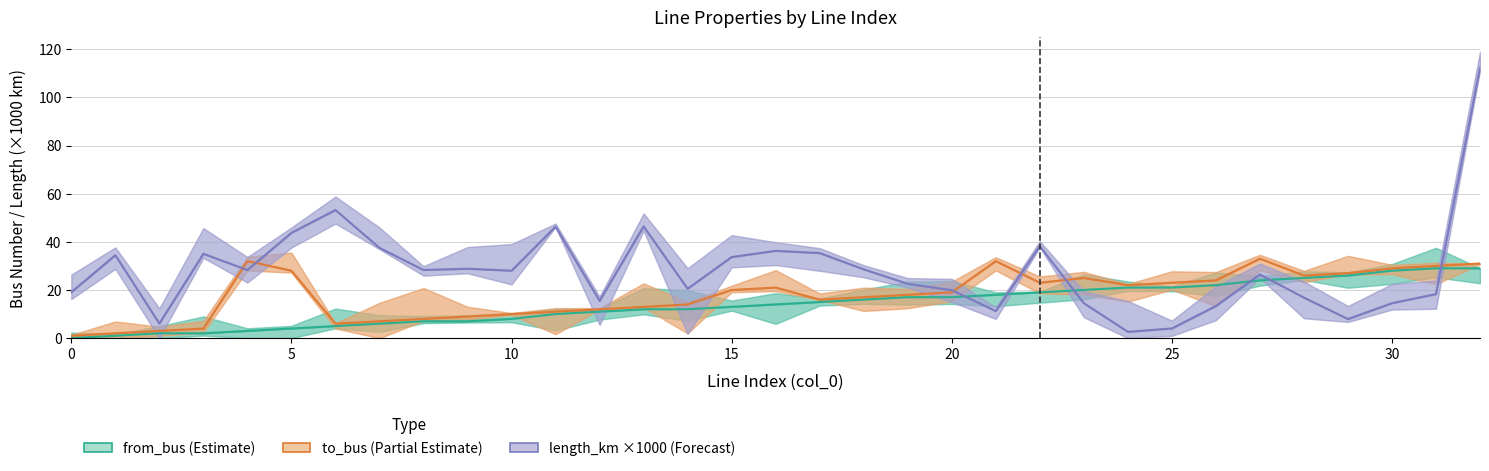

Which series has the largest total across all categories?

length_km ×1000 (Forecast)